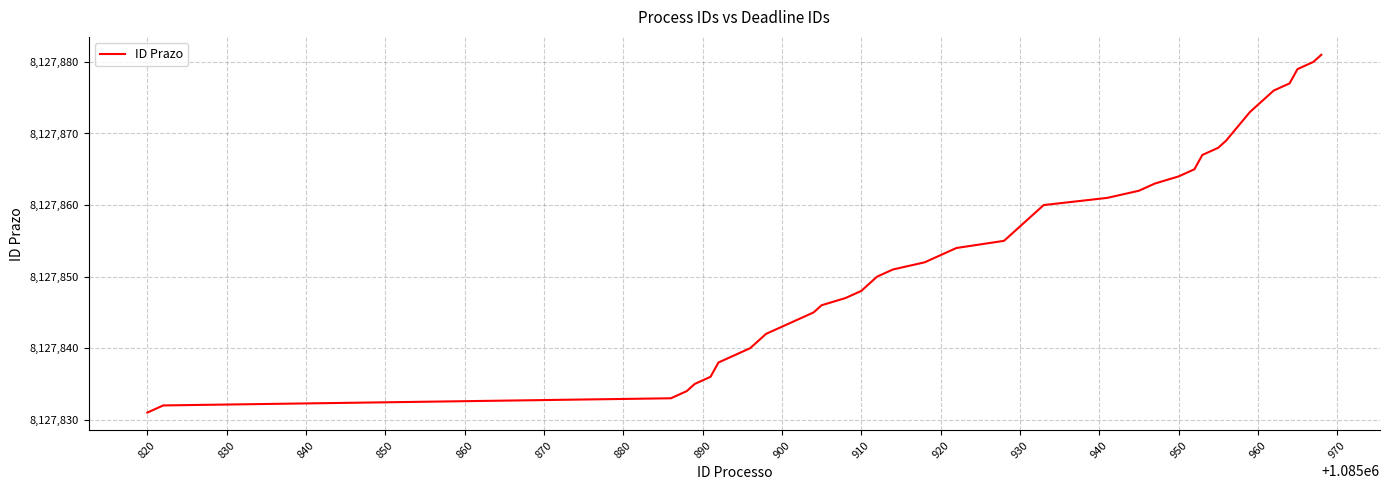

What is the difference between the maximum and minimum values?

50